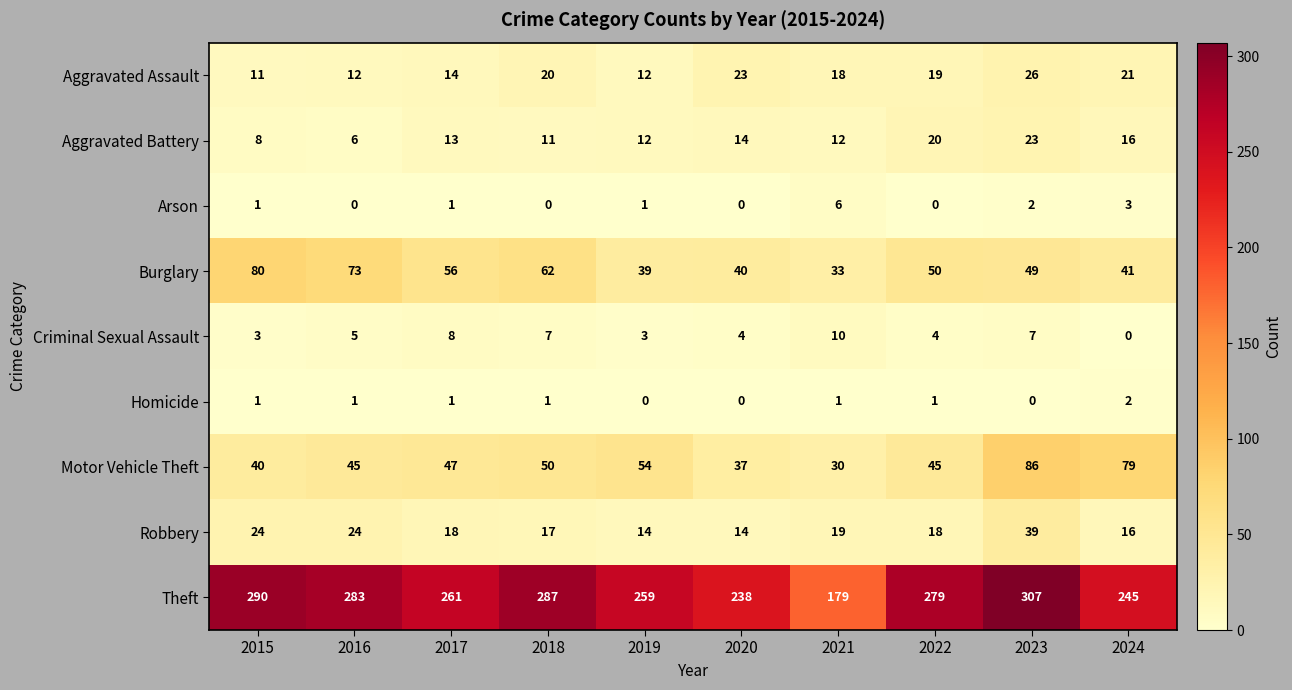

What is the difference between the maximum and minimum values in the Criminal Sexual Assault series?

10